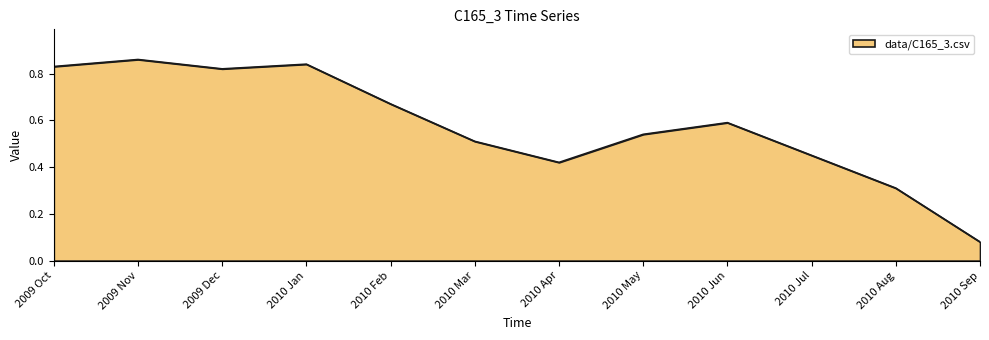

Which category has the lowest value across all series?

2010 Sep